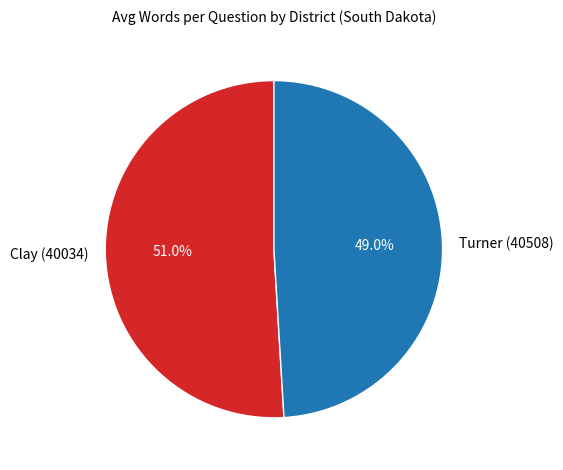

How many slices are in this pie chart?

2